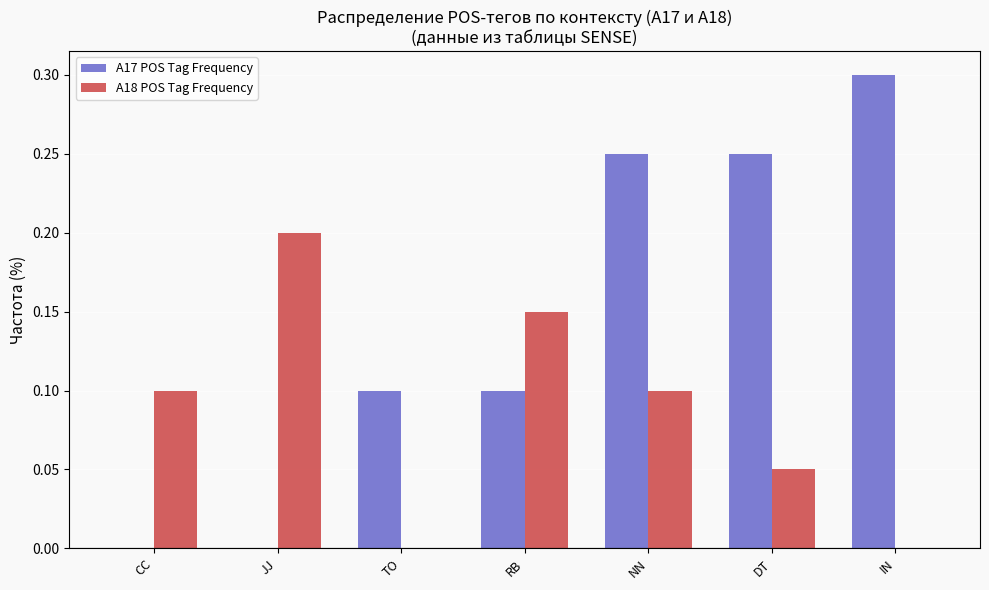

What is the sum of all A18 POS Tag Frequency values?

0.6